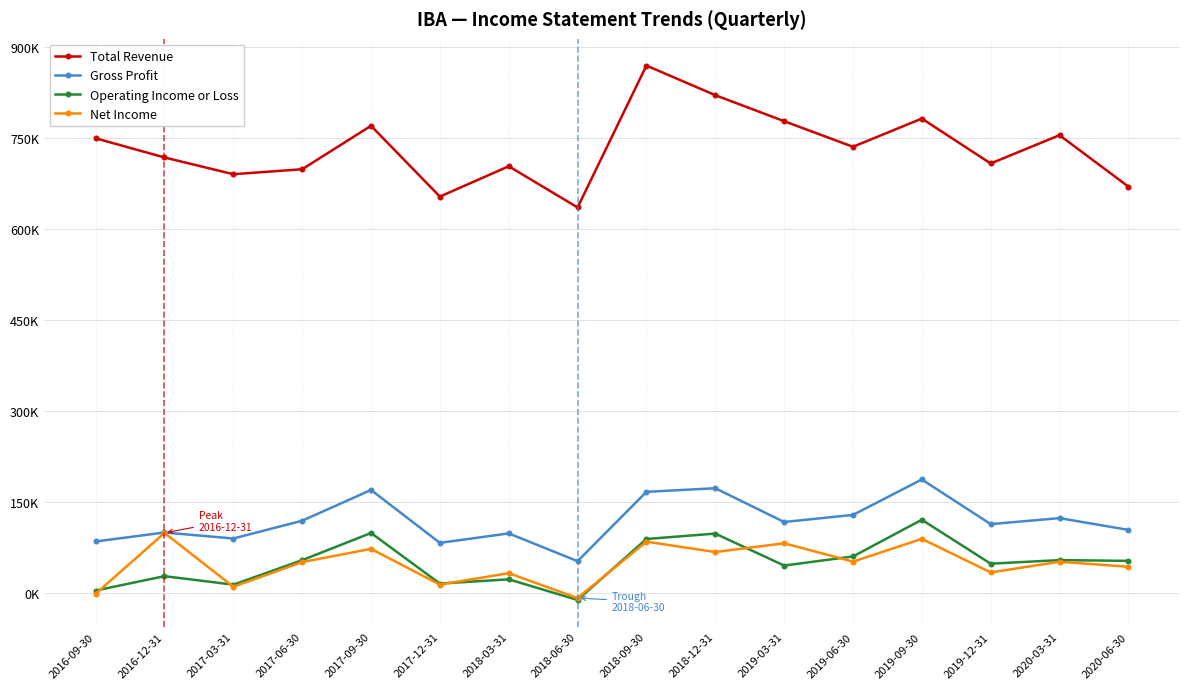

What are all the series names shown in the legend?

Total Revenue, Gross Profit, Operating Income or Loss, Net Income